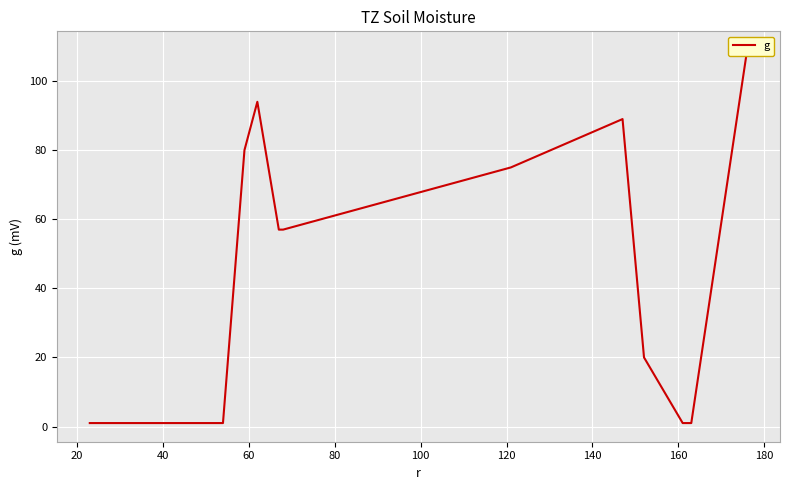

Is this an area chart (filled region under the line)?

No